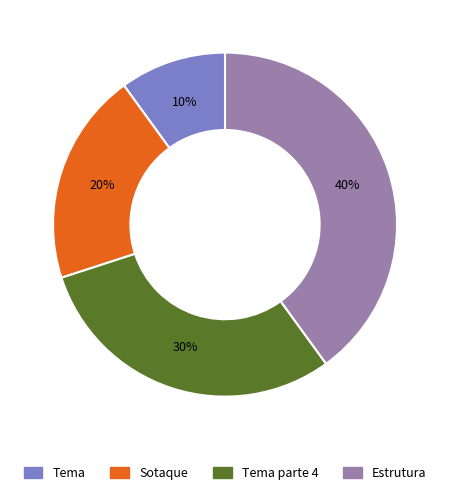

To the nearest percent, what is the difference between the largest and smallest slice percentages?

30%